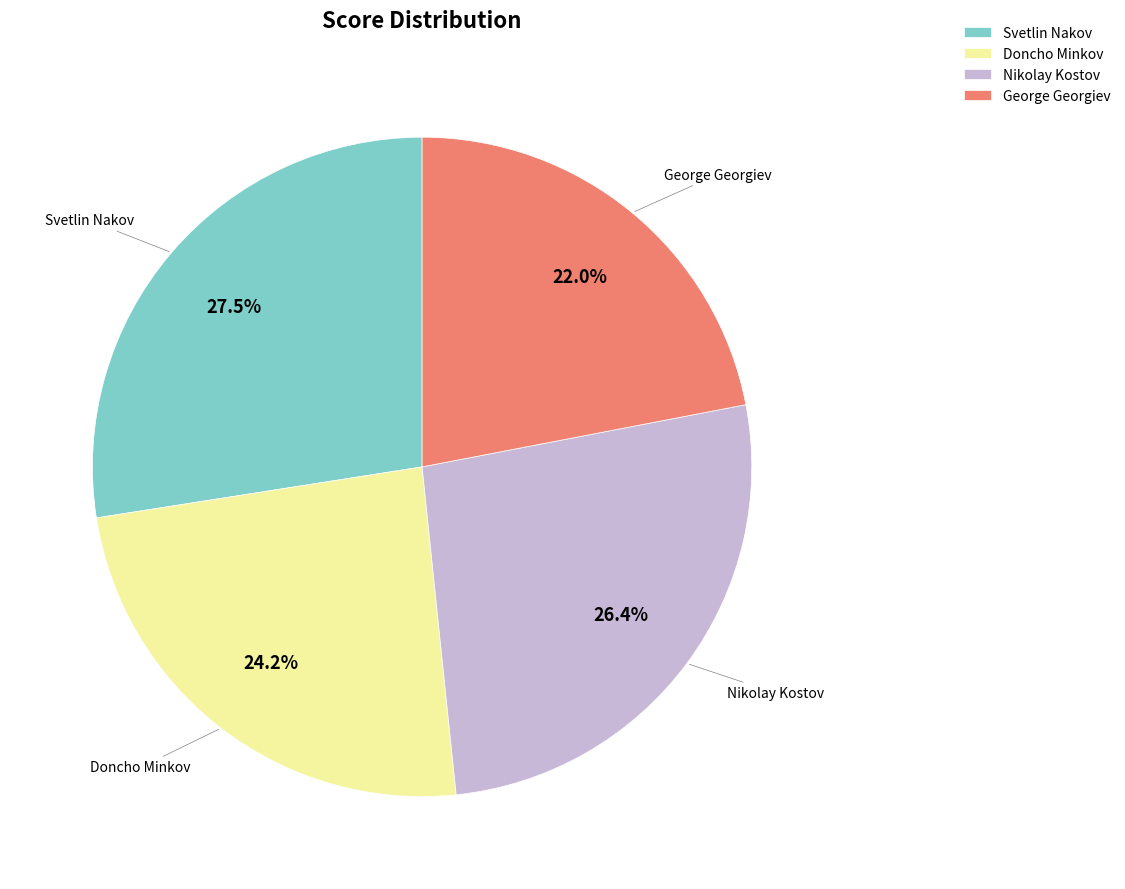

To the nearest percent, what is the difference between the Svetlin Nakov and Doncho Minkov slice percentages?

3%